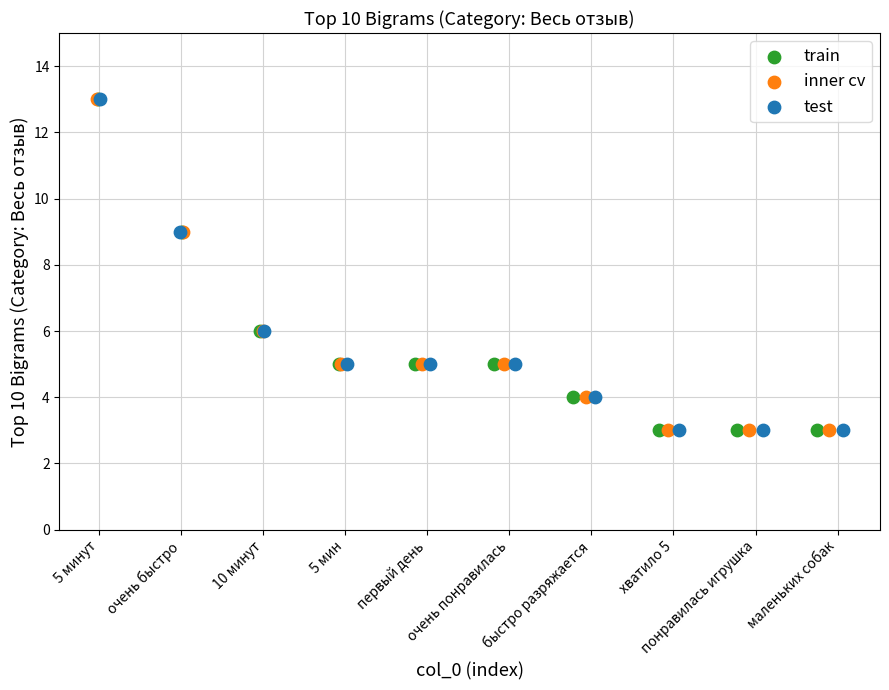

What are all the series names shown in the legend?

train, inner cv, test